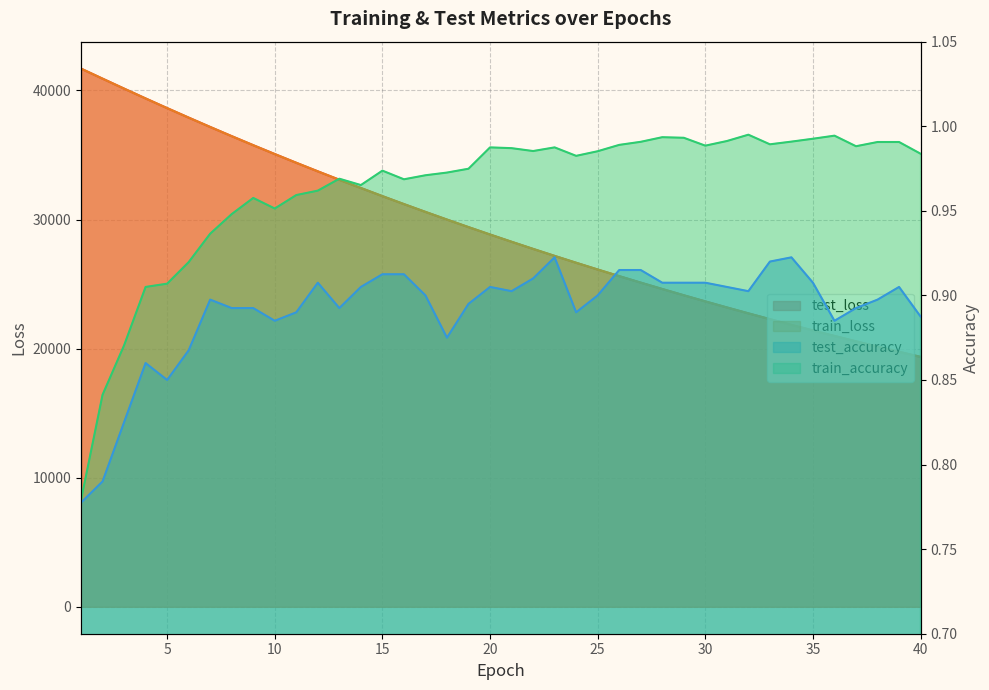

At how many categories does at least one series exceed 10352?

40